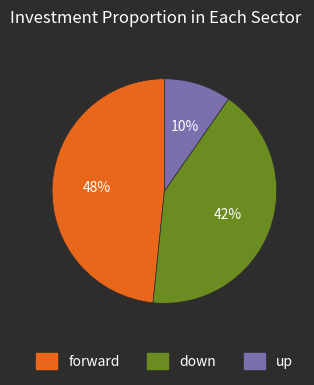

Combined, do up and forward account for over 50%?

Yes